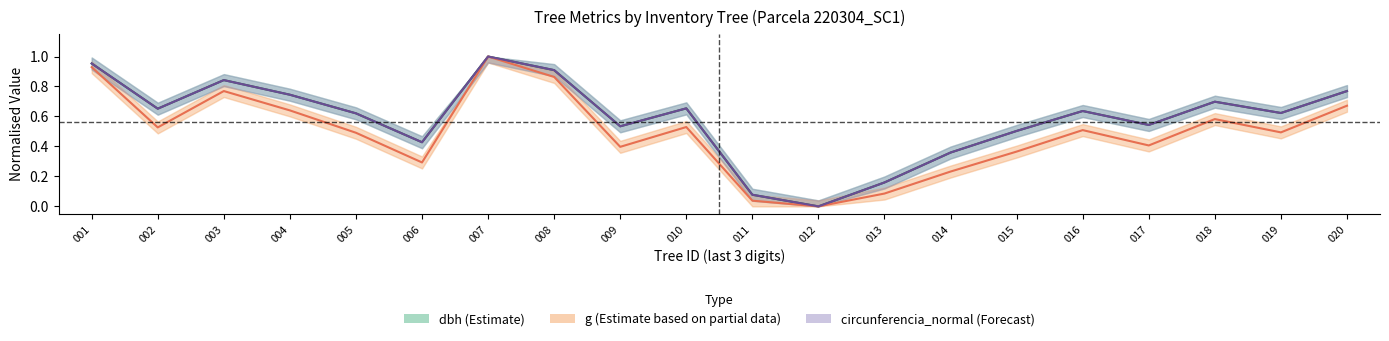

Which series has the largest range (max minus min)?

dbh (Estimate)